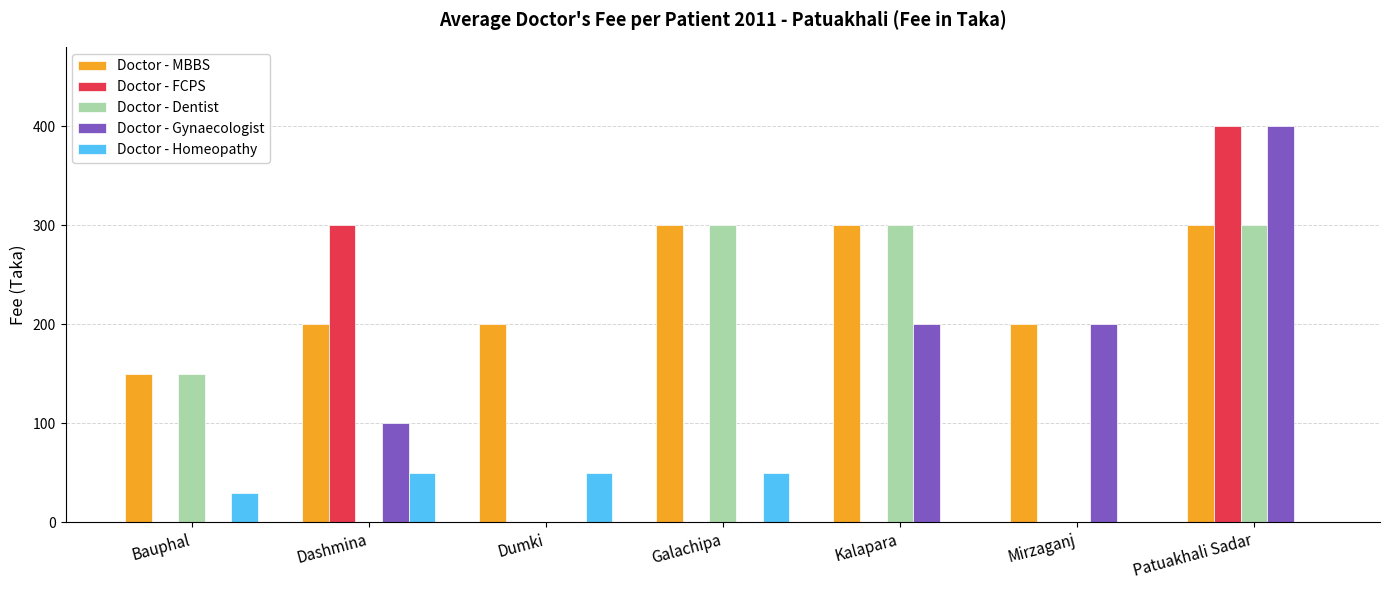

Which series has the largest total across all categories?

Doctor - MBBS